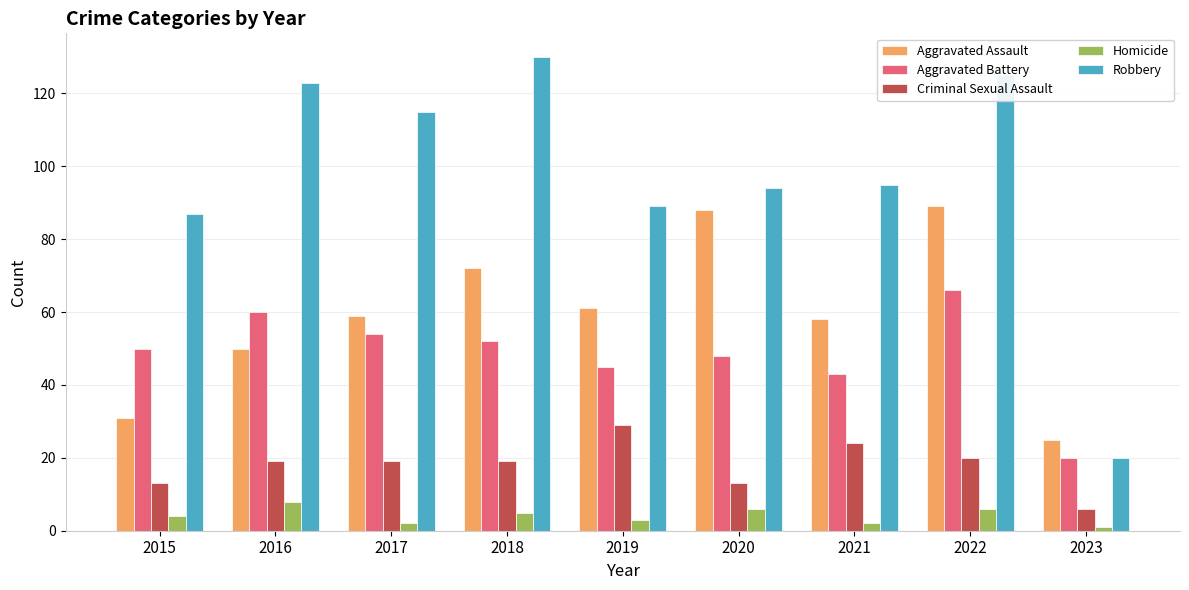

Which series has the largest total across all categories?

Robbery